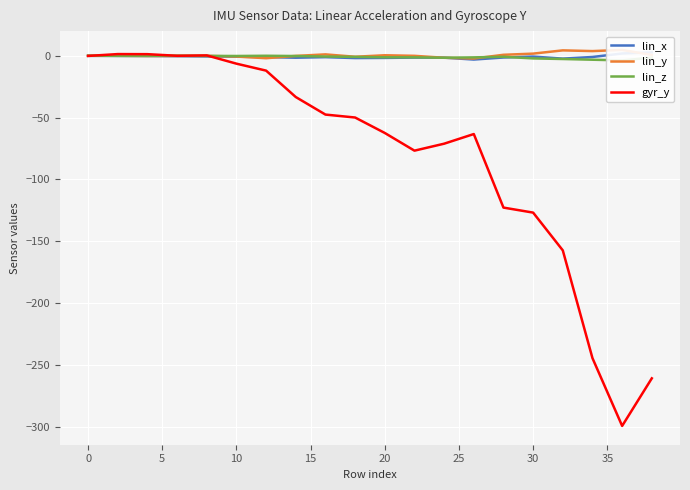

True or false: gyr_y has a value of -0.1 at 0.

True